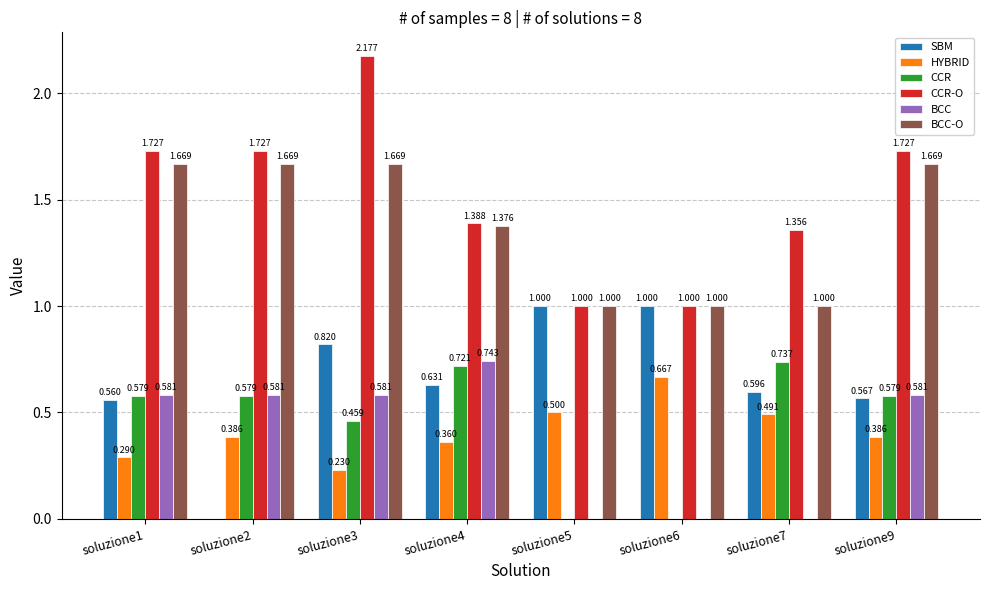

Which series changed the most between soluzione7 and soluzione9?

BCC-O